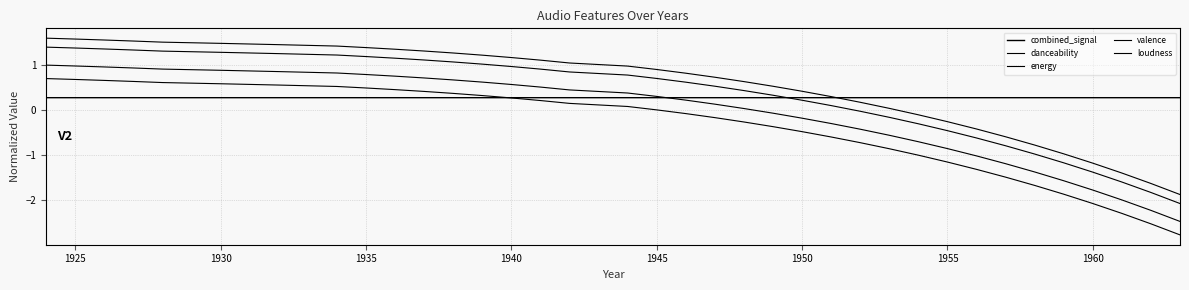

How many lines are shown in the chart?

5